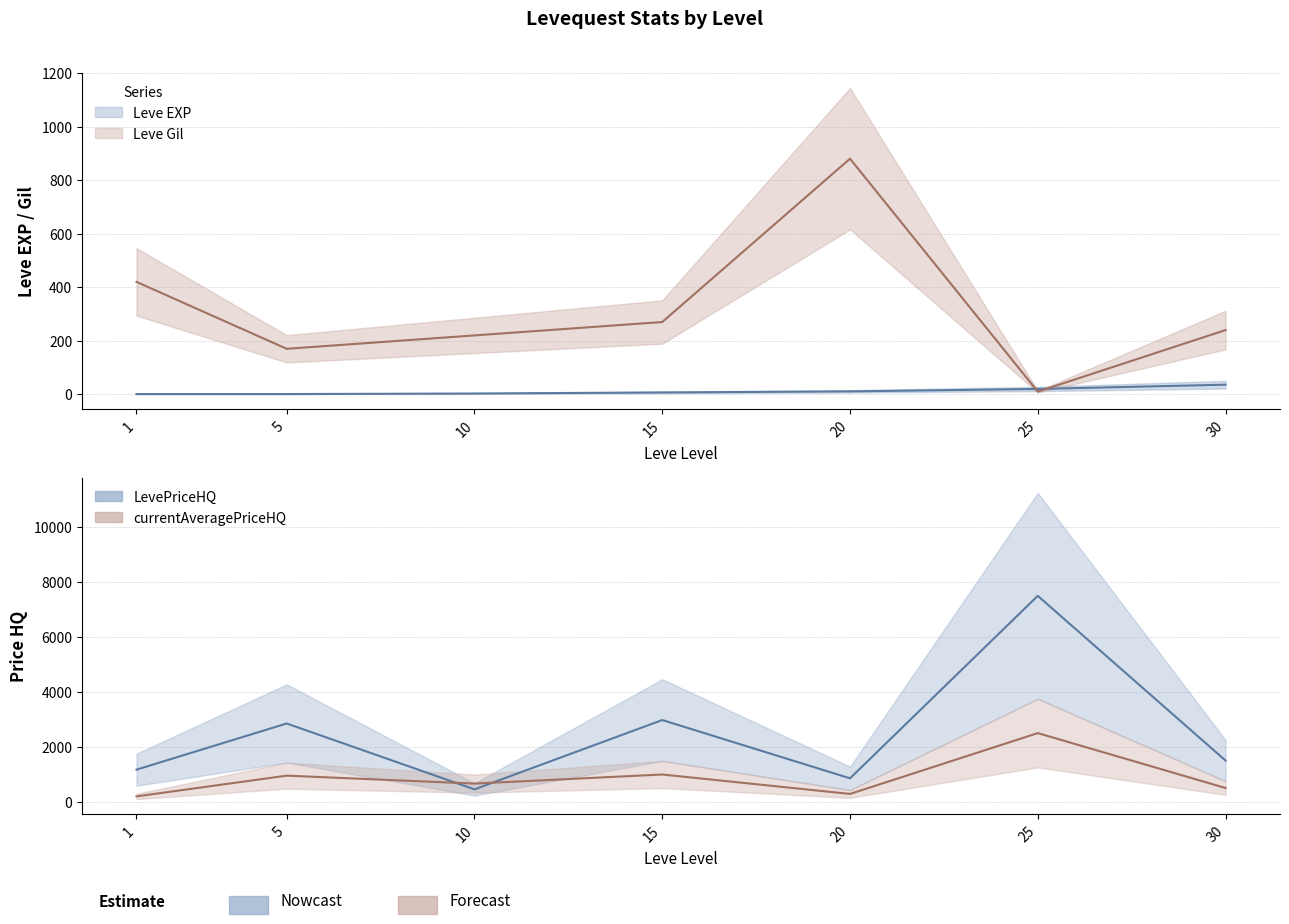

What is the greatest value displayed?

7500.0